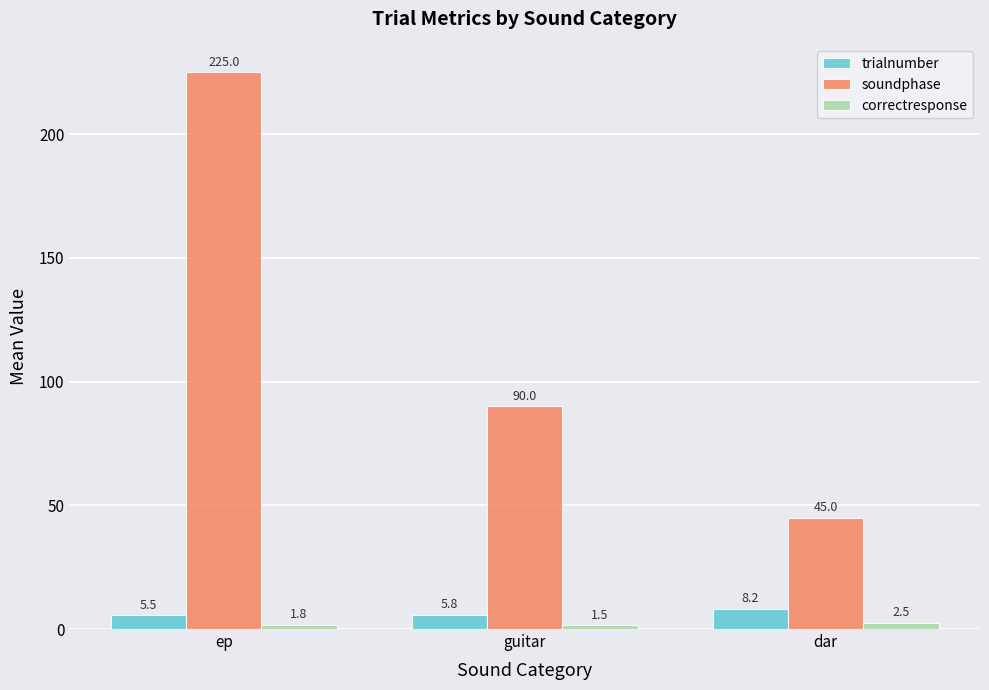

How many values in the soundphase series are below 90?

1